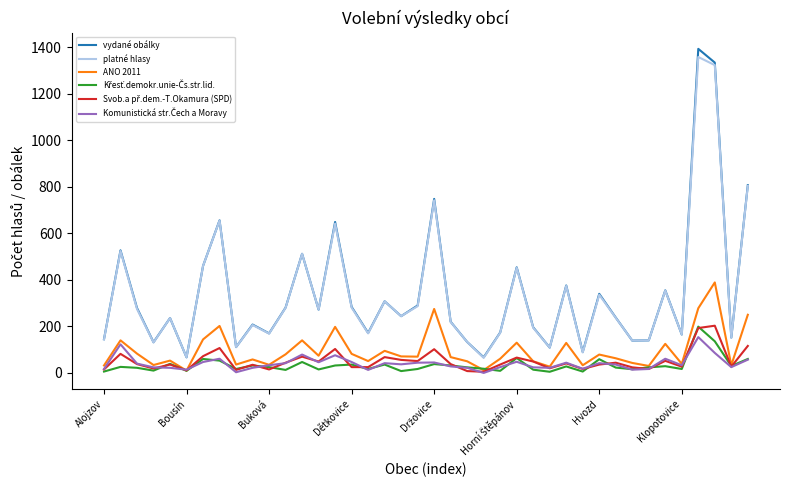

What is the maximum value shown in the chart?

1393